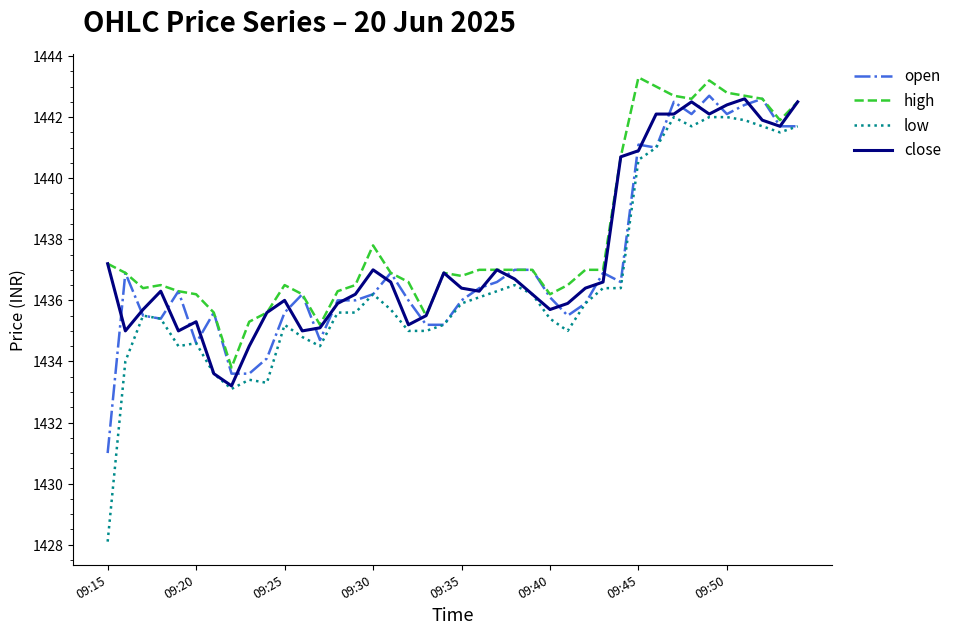

Which series has the widest spread of values?

low